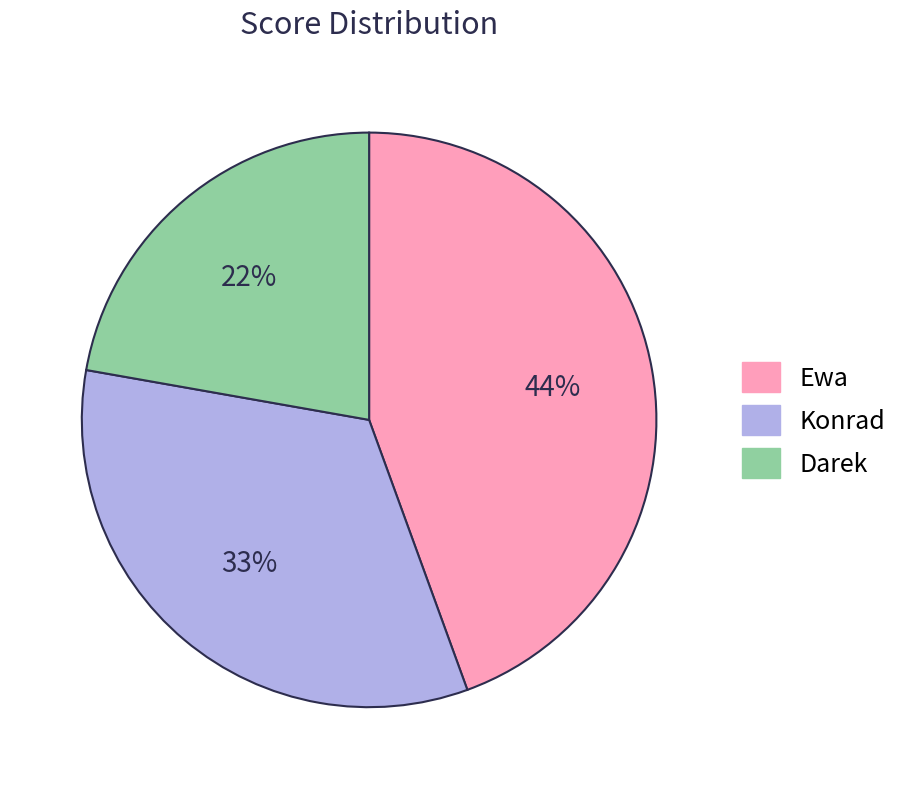

Count the number of slices in the pie.

3